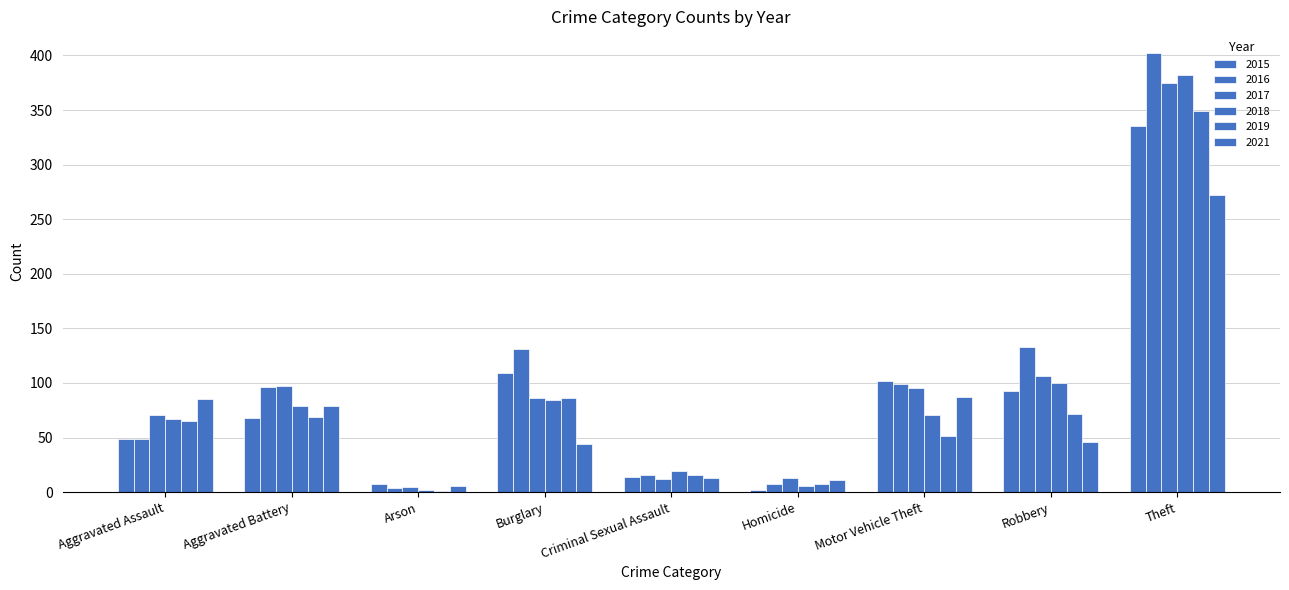

What is the lowest value of the 2021 series?

6